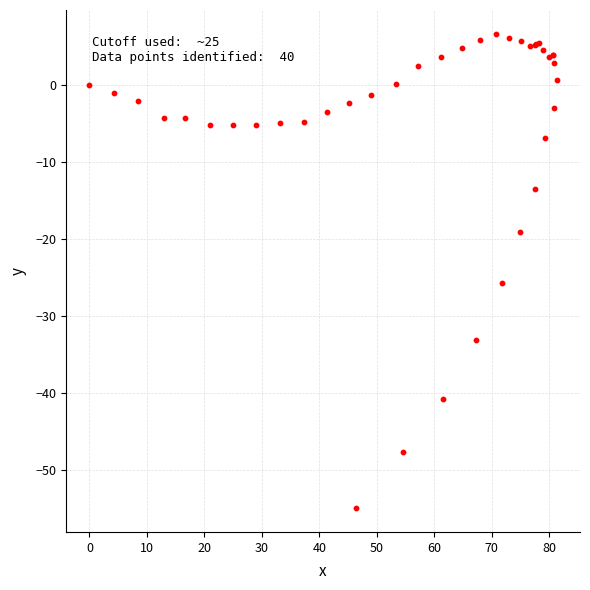

What Y value in the scatter plot is closest to -24?

-25.7